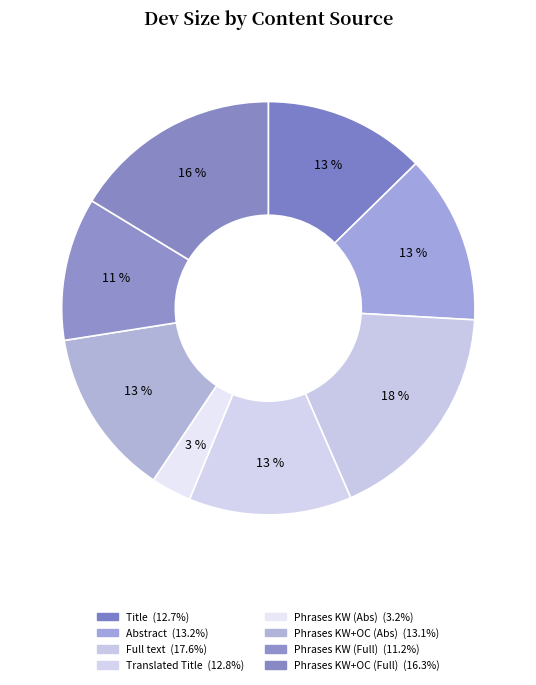

How many segments does this pie chart have?

8